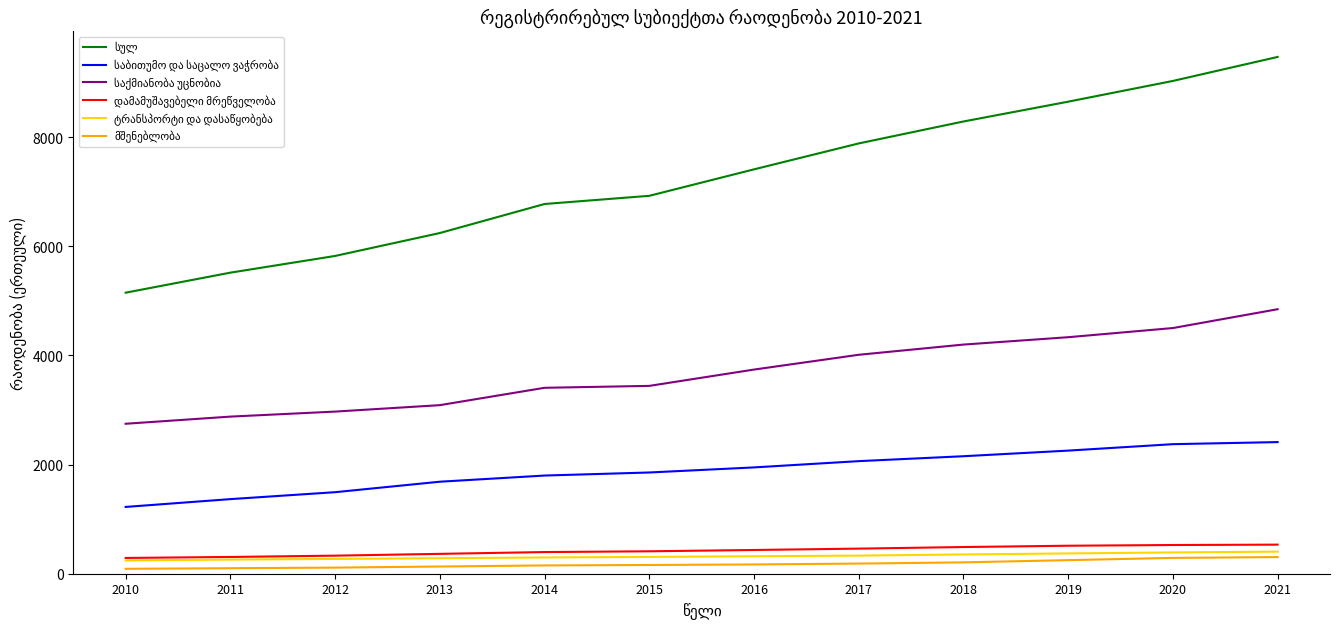

Which label corresponds to the largest value in the chart?

2021